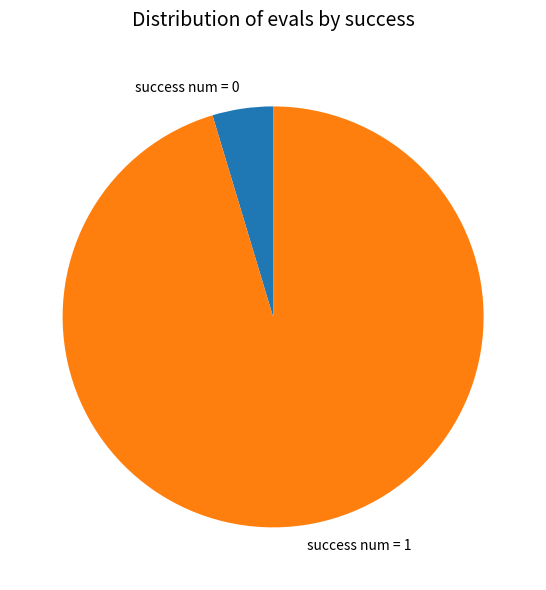

Which has a higher value, success num = 0 or success num = 1?

success num = 1